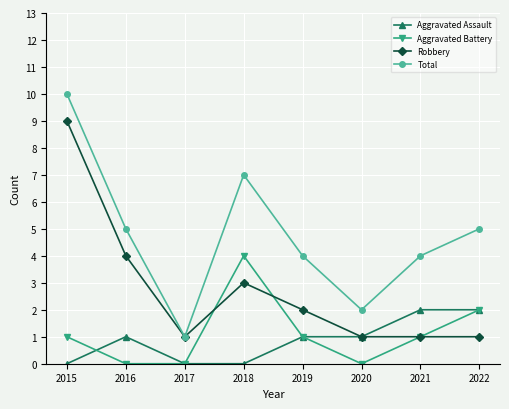

What is the value of the Total point at the 8th from the left?

5